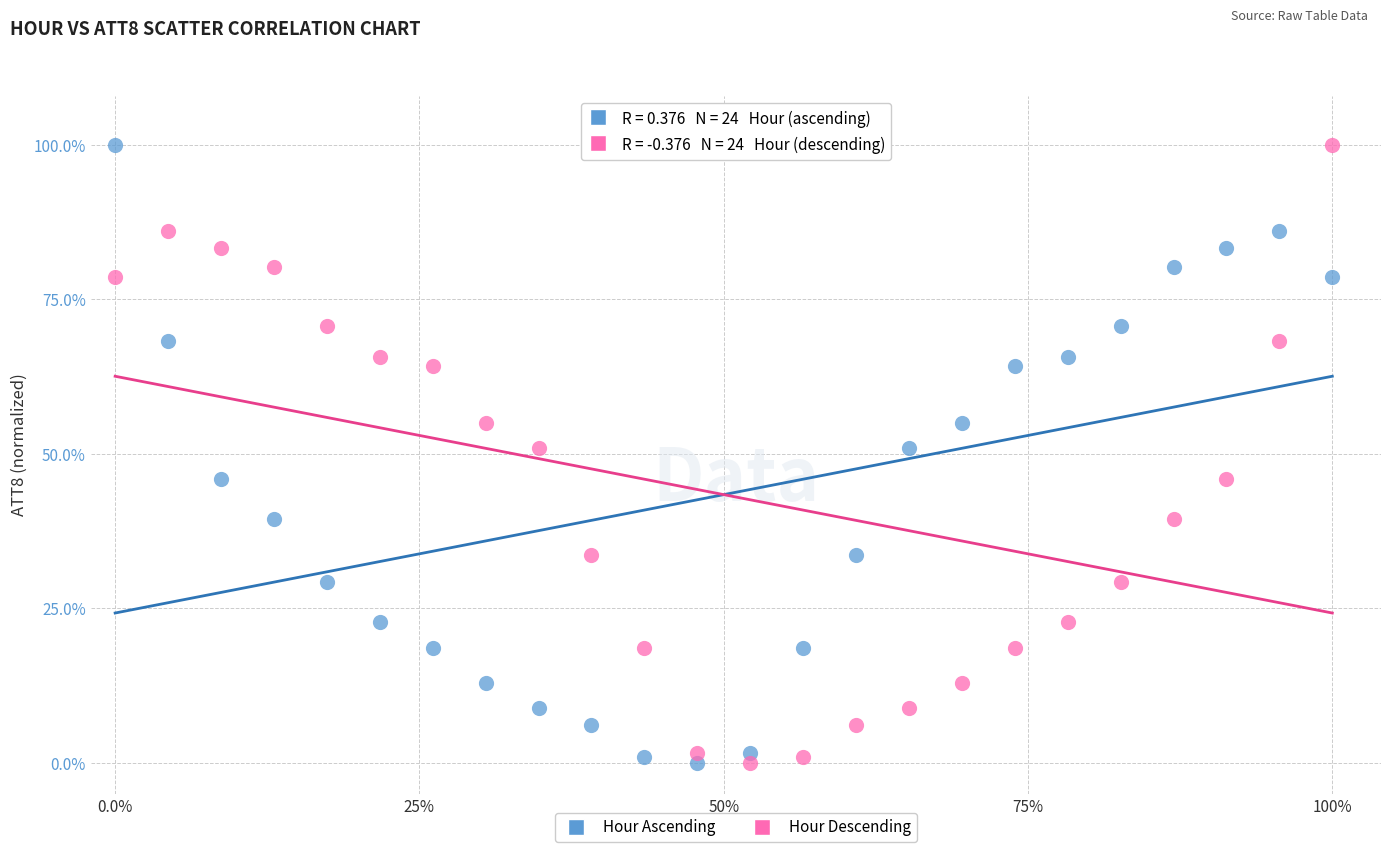

Across all data points, what is the range of Y values (max minus min)?

100.0